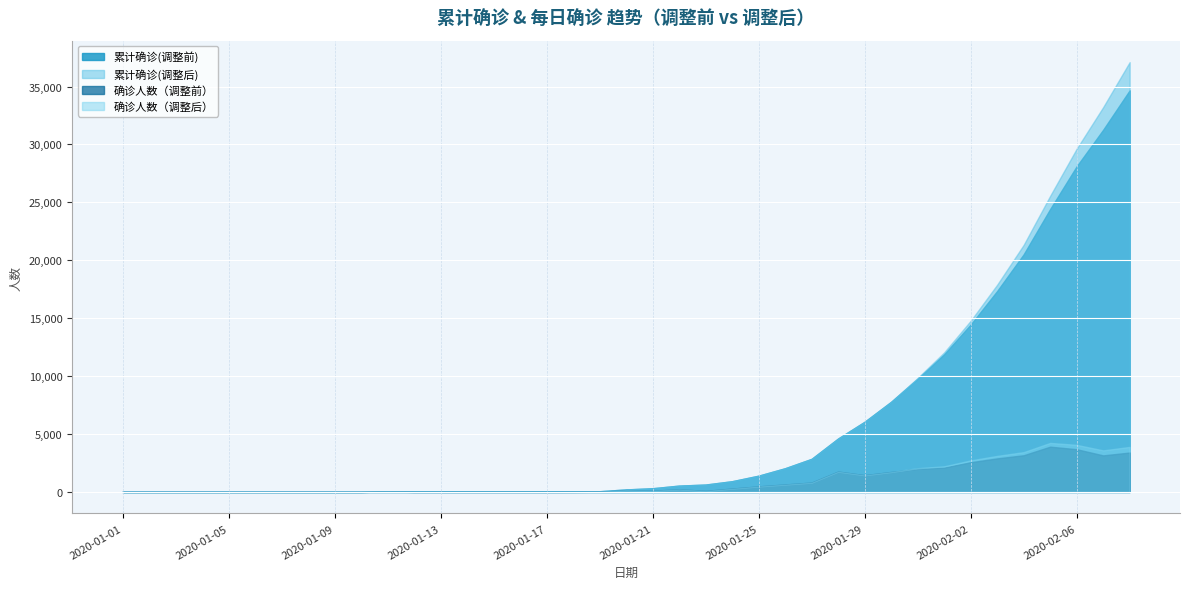

Does the chart display data point markers on the line(s)?

No